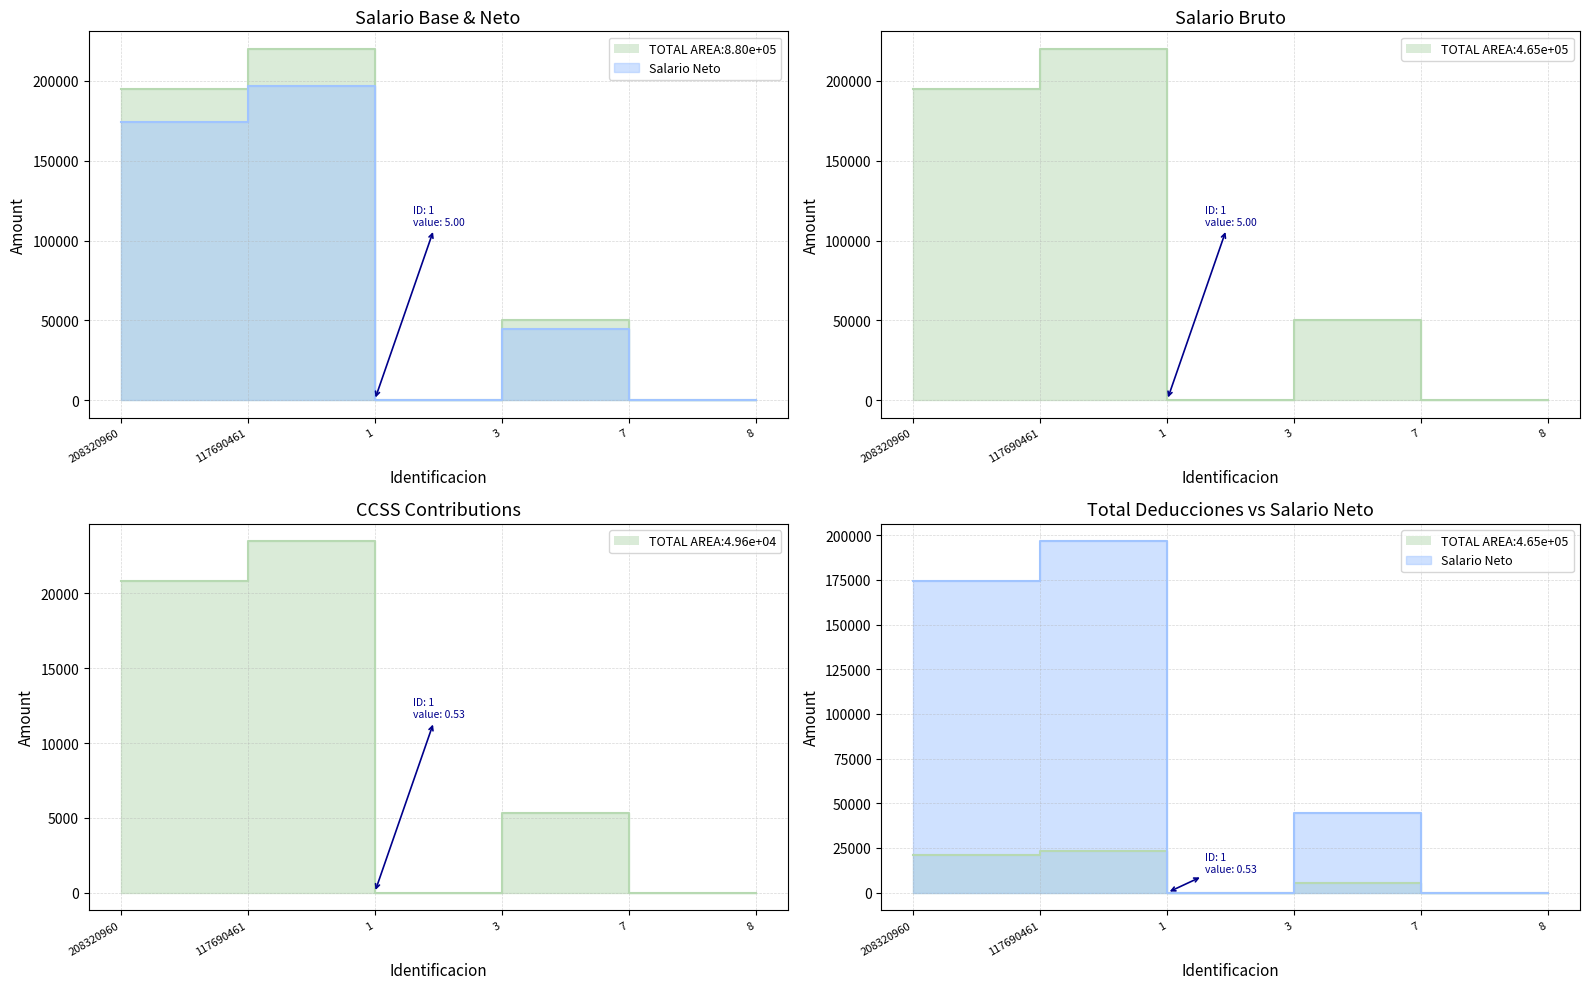

What is the difference between the maximum and minimum values in the Salario Bruto series?

219996.5